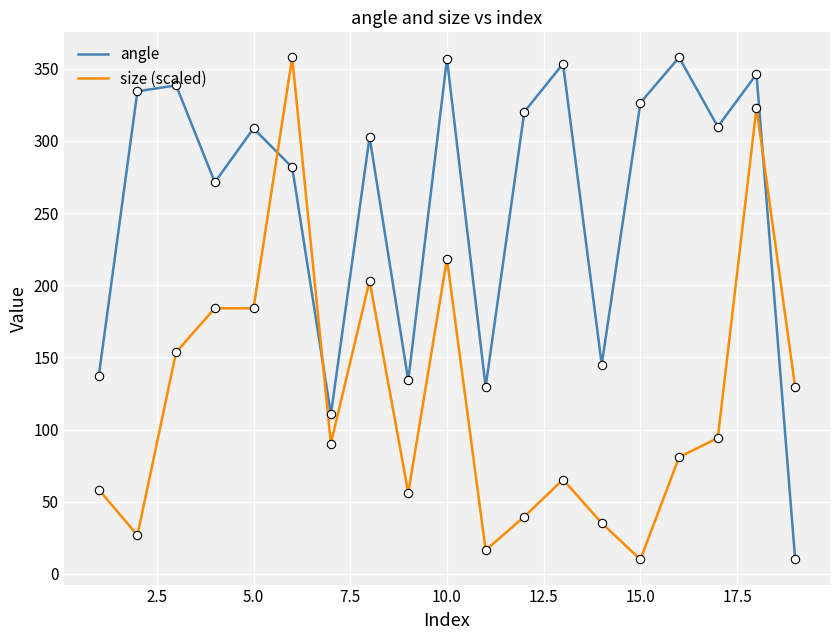

Which series has the largest total across all categories?

angle